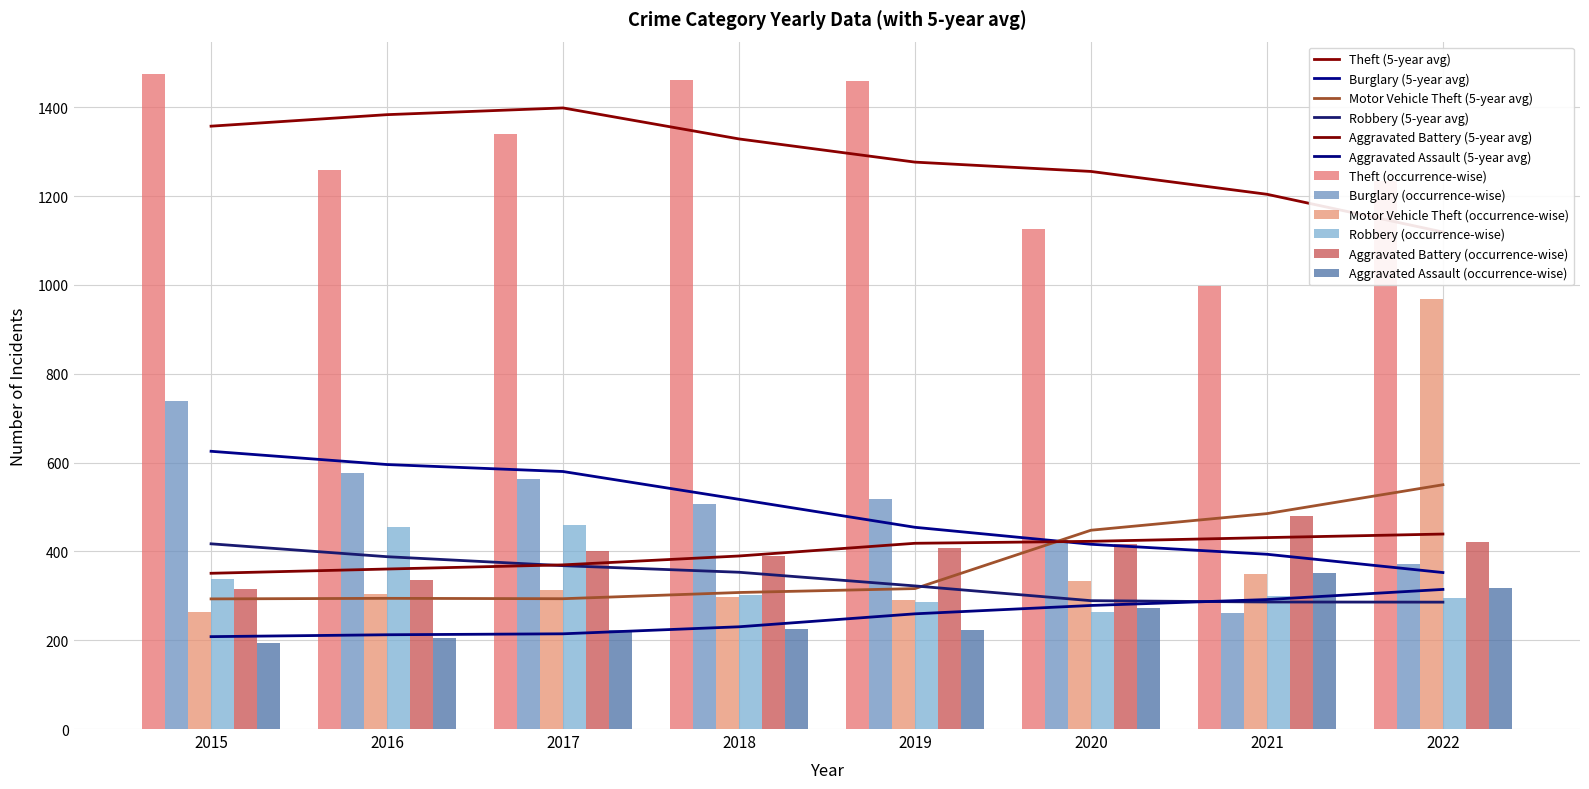

Is the value of Aggravated Battery at 2015 greater than the value of Aggravated Assault at 2018?

Yes